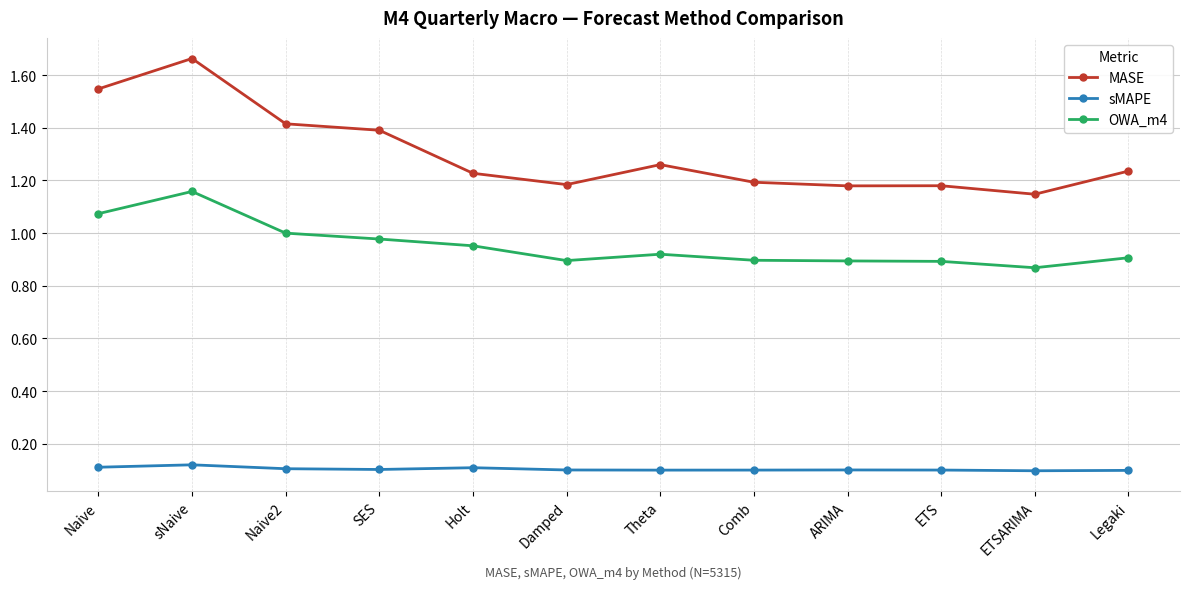

What is the label of the 2nd point from the right?

ETSARIMA